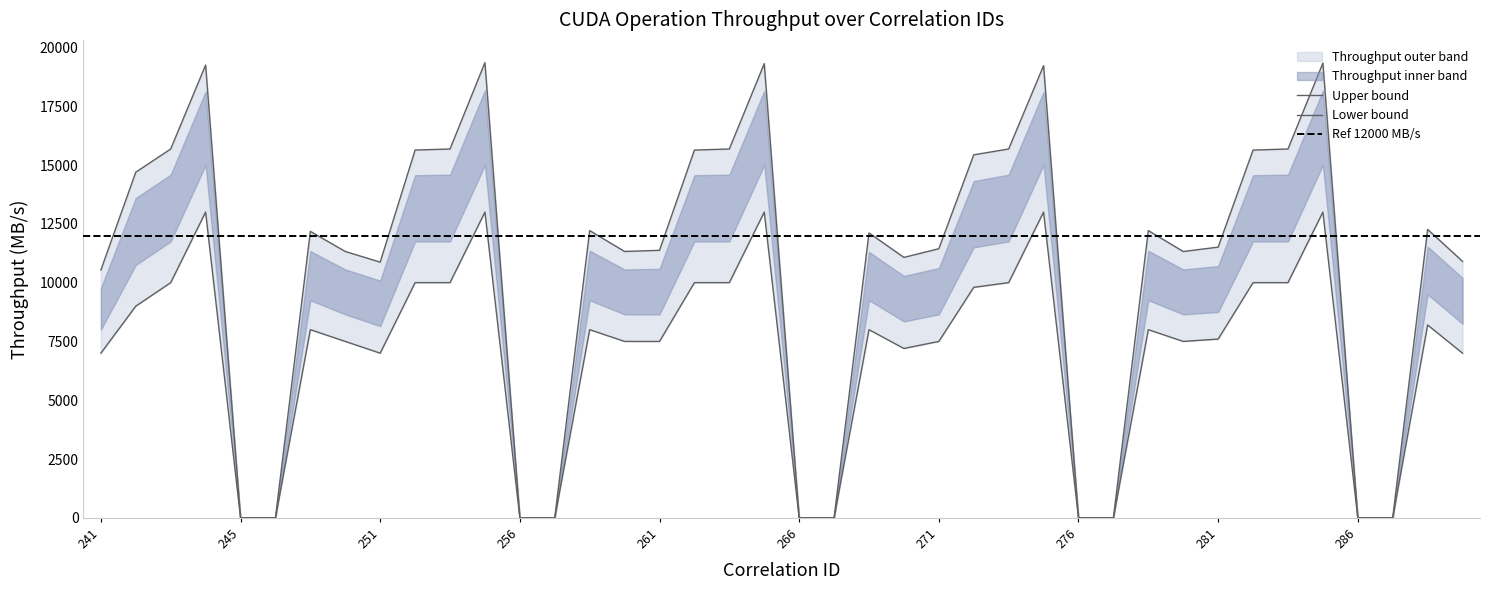

List the labels in order of Throughput_mid value, smallest first.

245, 246, 256, 255, 266, 265, 276, 275, 286, 285, 241, 251, 290, 270, 250, 260, 261, 271, 280, 281, 249, 259, 269, 279, 289, 242, 272, 243, 252, 253, 262, 263, 273, 282, 283, 244, 254, 264, 274, 284